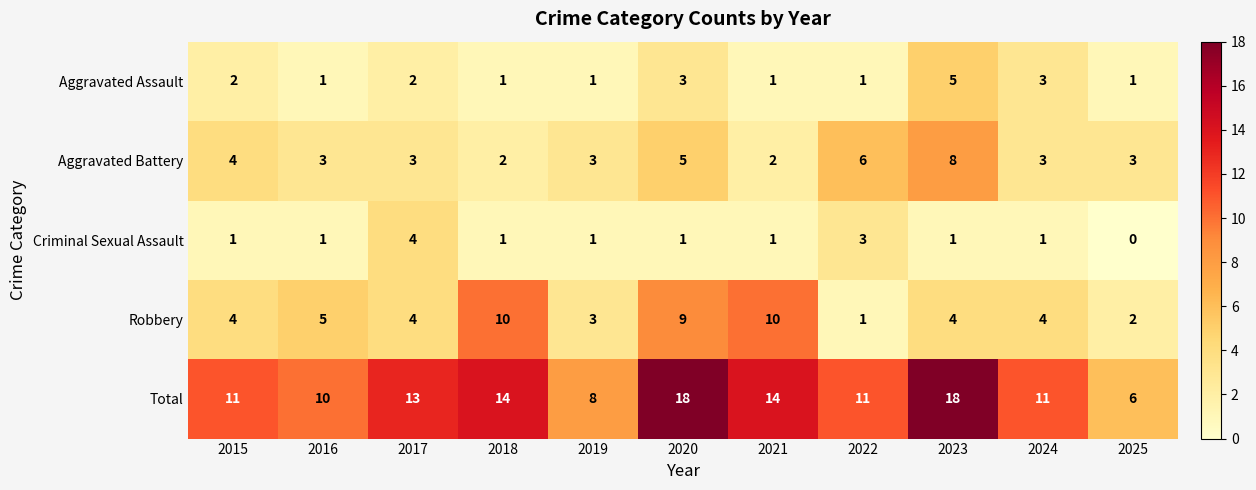

The value of Criminal Sexual Assault at 2025 is 0. True or false?

True